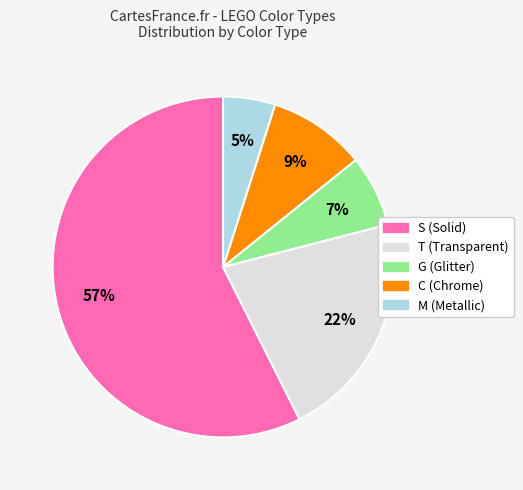

Is the sum of M (Metallic) and G (Glitter) greater than half?

No